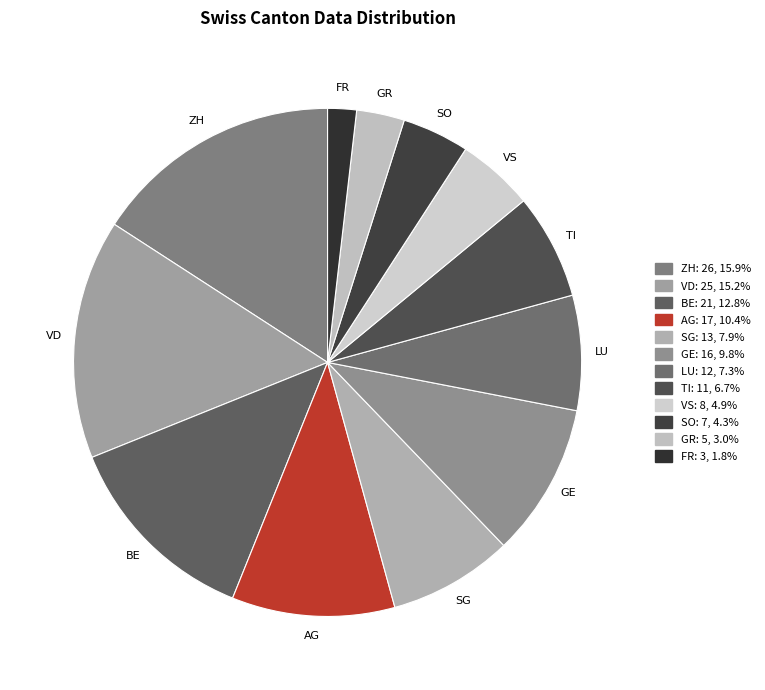

What is the smallest slice in the pie chart?

FR